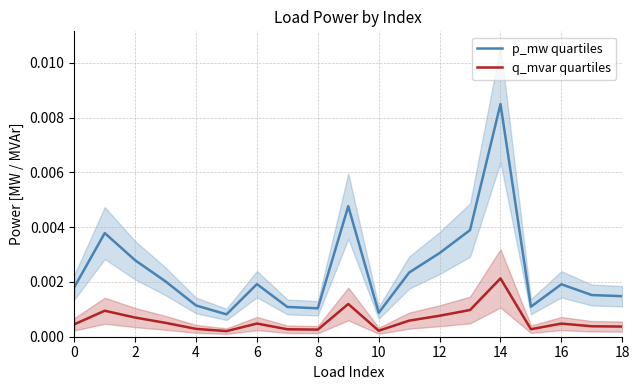

Is this an area chart (filled region under the line)?

No